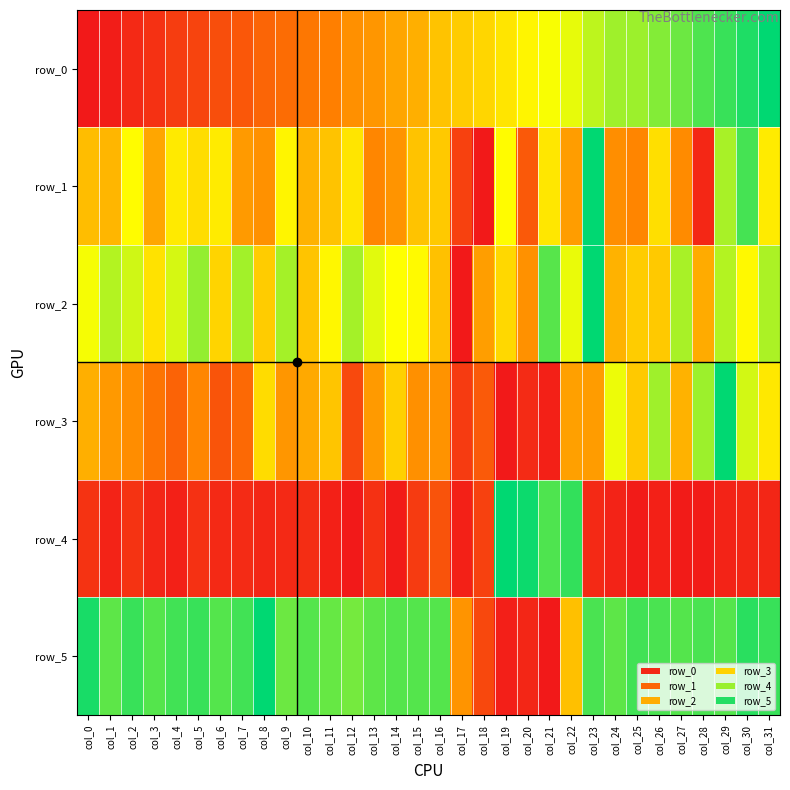

Count the number of categories in the chart.

32